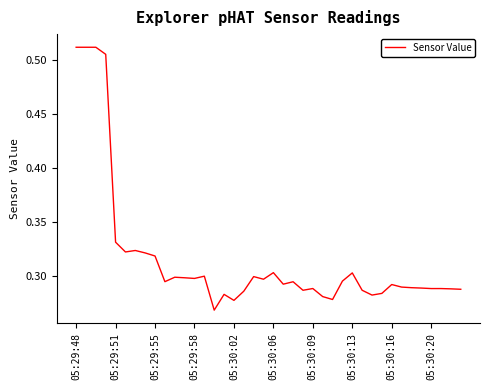

How many lines are shown in the chart?

1